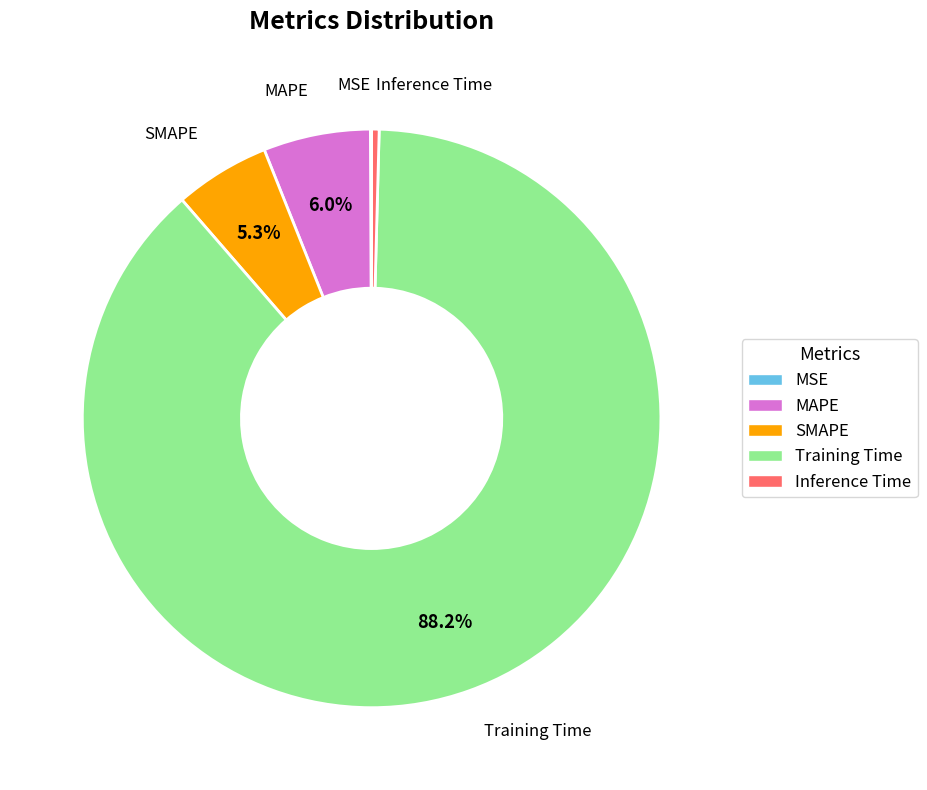

What is the largest slice in the pie chart?

Training Time